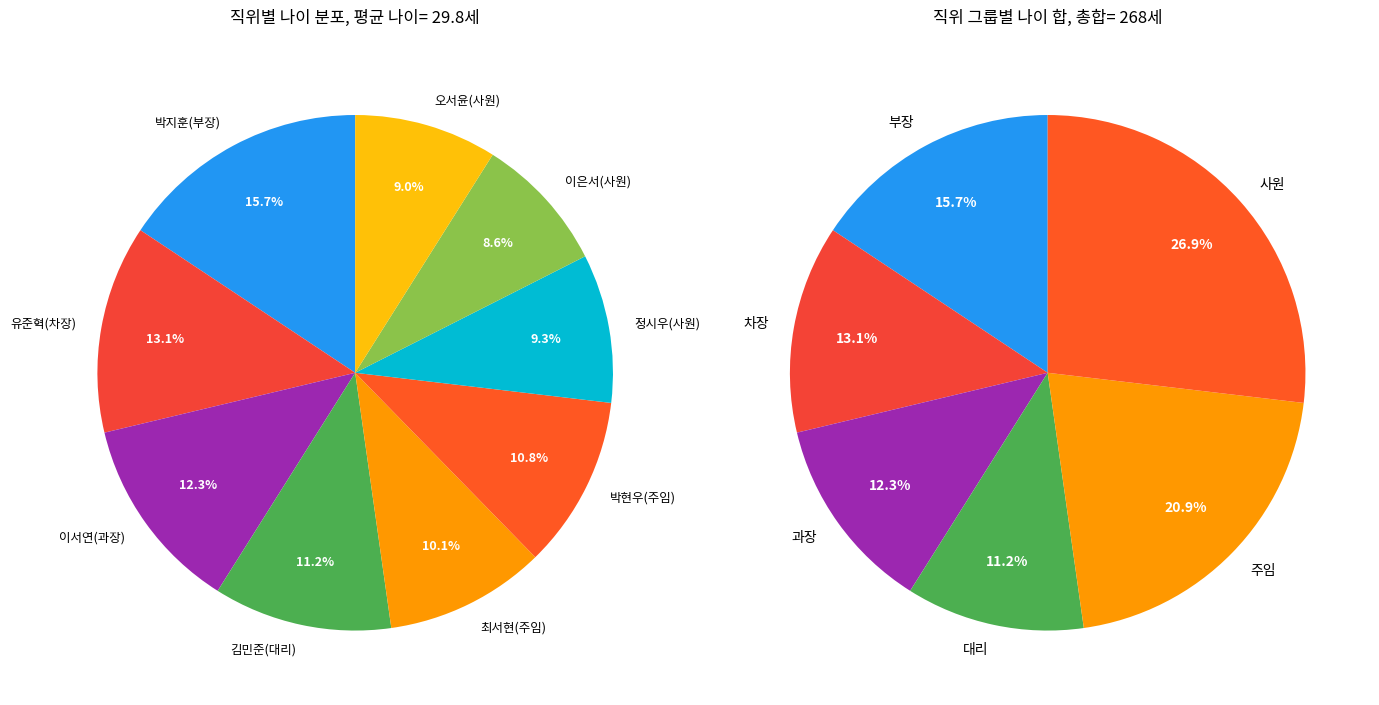

Is 과장 the majority of the pie?

No